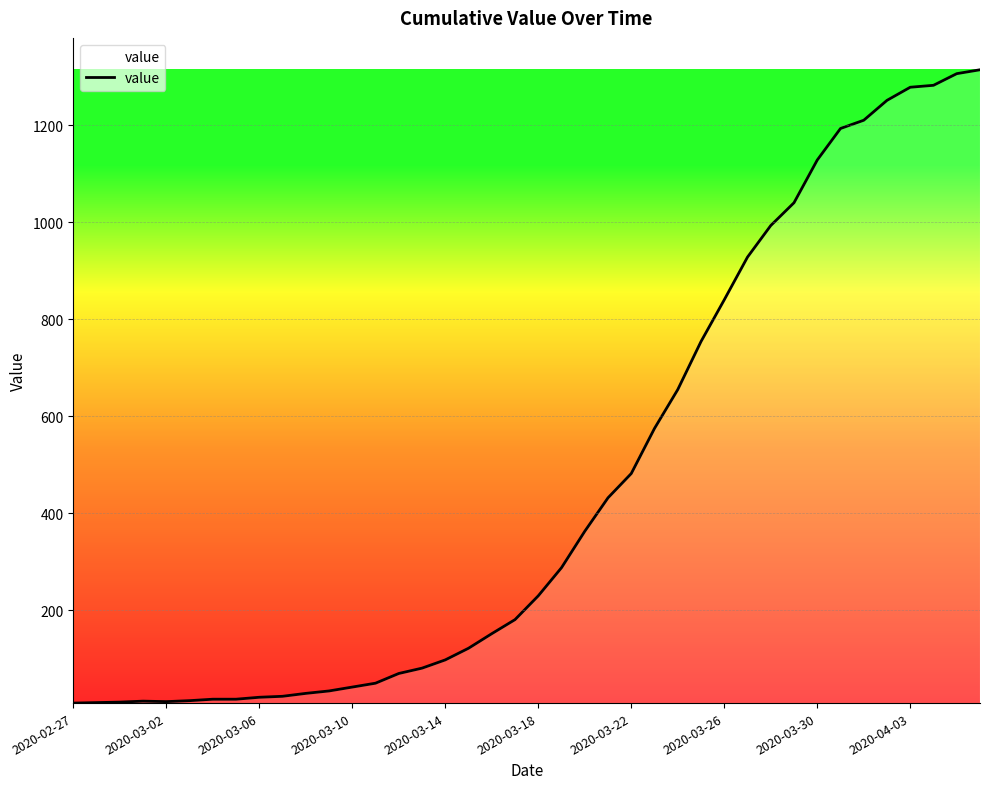

What is the greatest value displayed?

1314